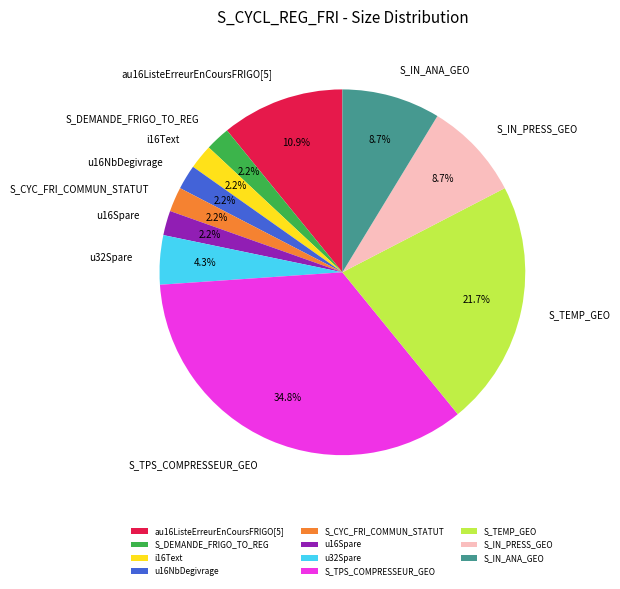

To the nearest percent, what is the difference between the largest and smallest slice percentages?

33%